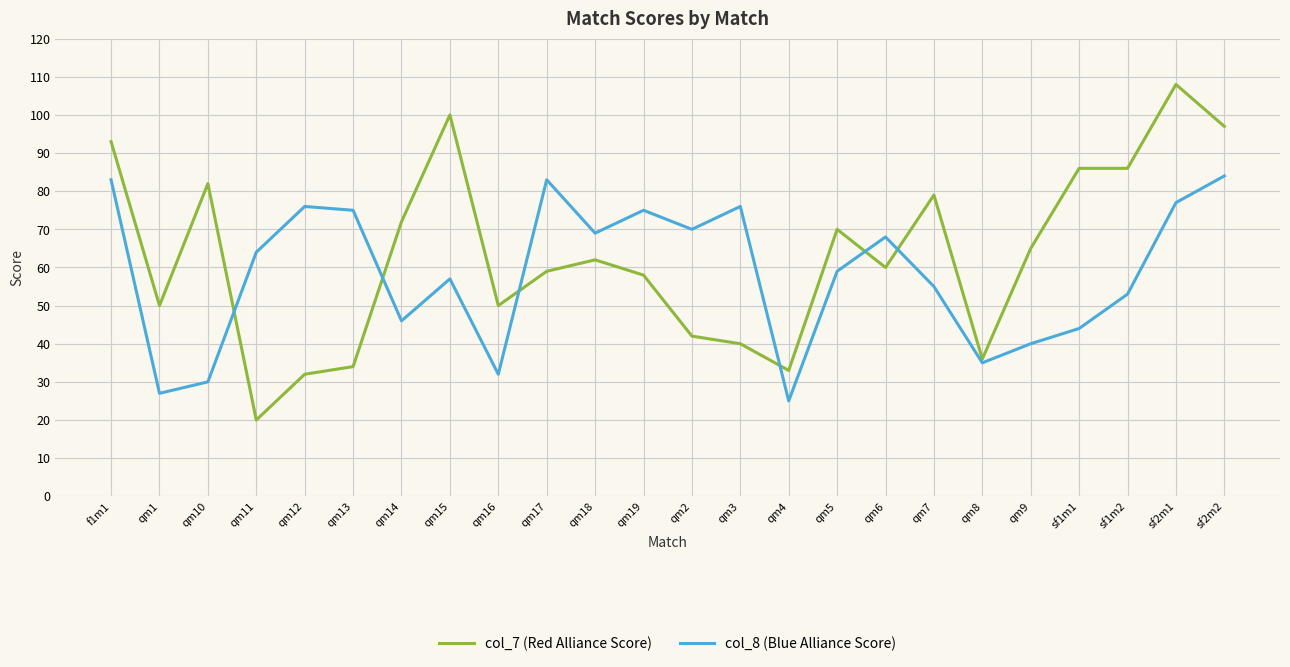

At which label does col_7 (Red Alliance Score) reach its minimum?

qm11